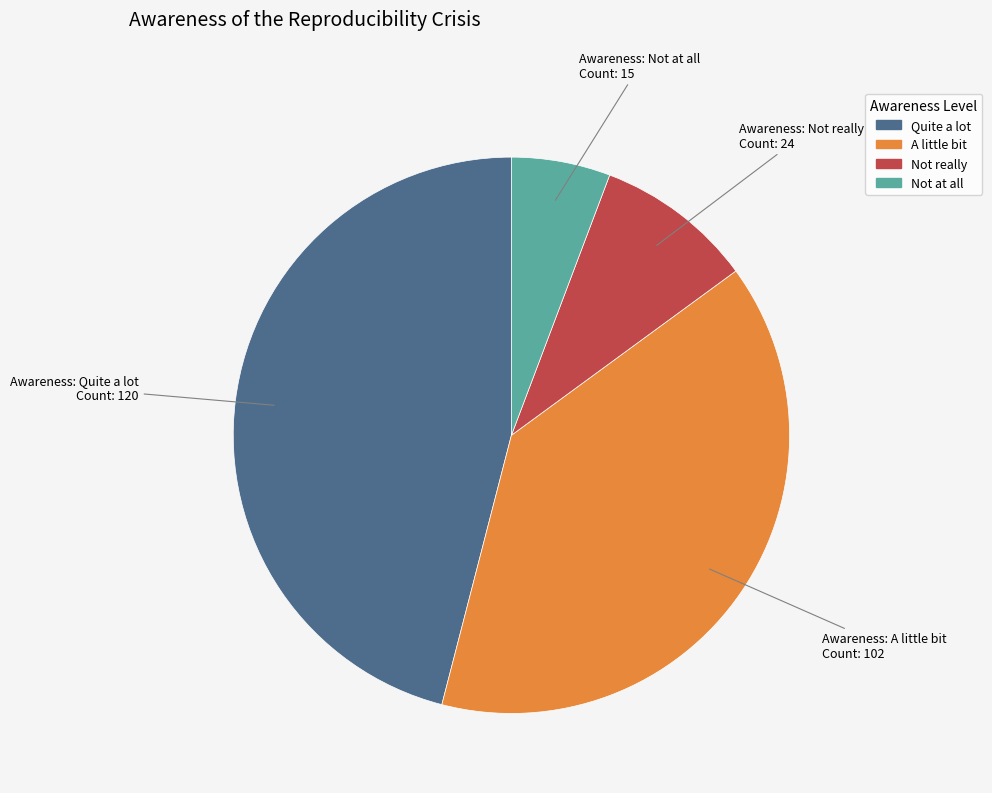

Combined, do Not at all and A little bit account for over 50%?

No